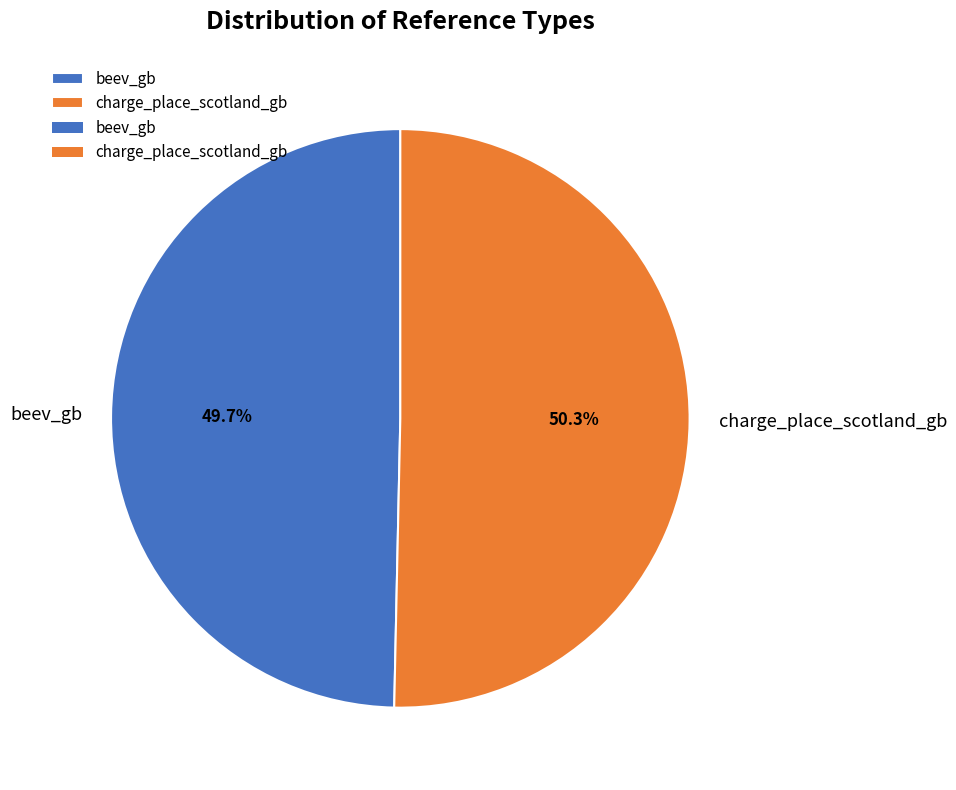

Which slice is the largest?

charge_place_scotland_gb